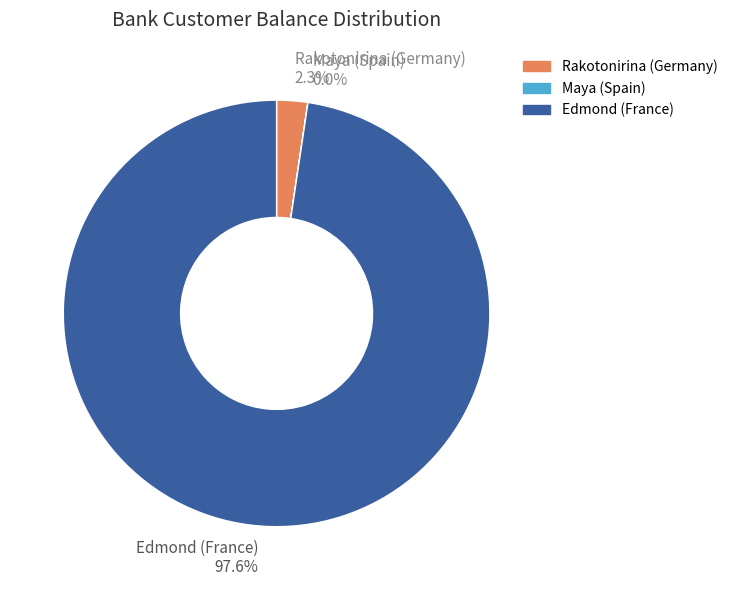

What portion of the pie excludes Rakotonirina (Germany)?

97.7%